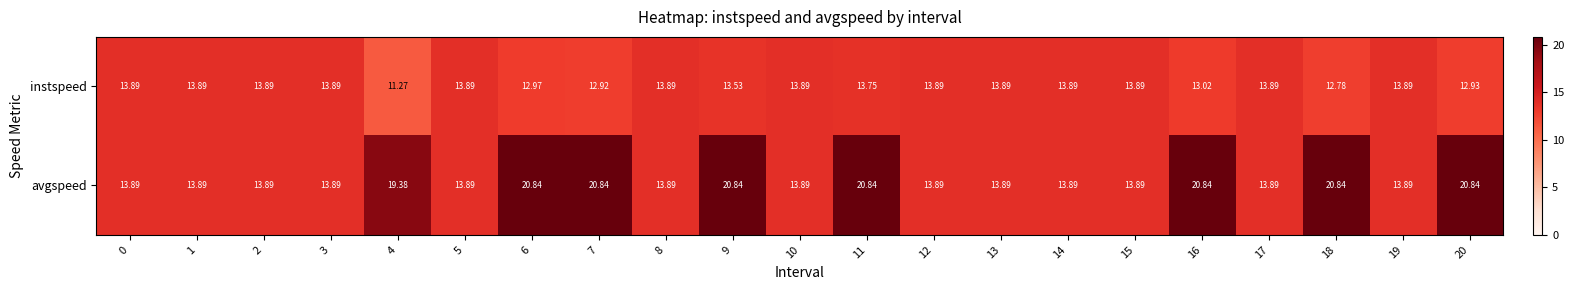

At how many categories does at least one series exceed 13?

21